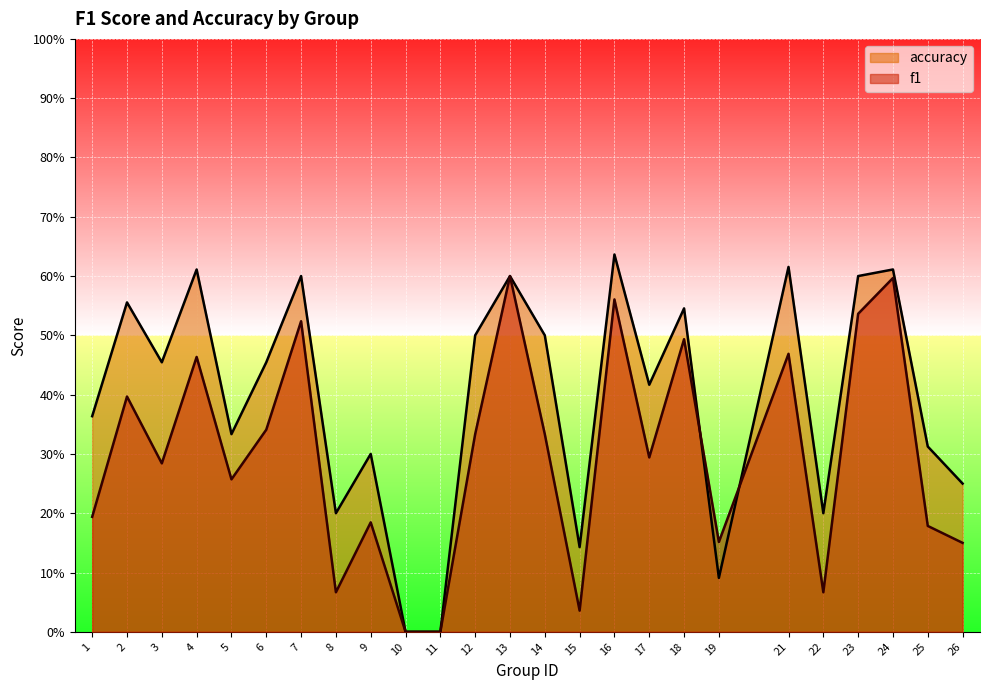

In f1, how many points are lower than both neighbors (excluding endpoints)?

7